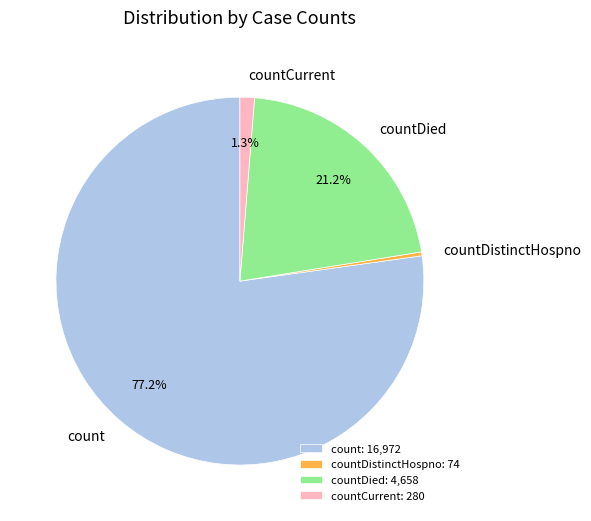

Between countDistinctHospno and countDied, which is larger?

countDied